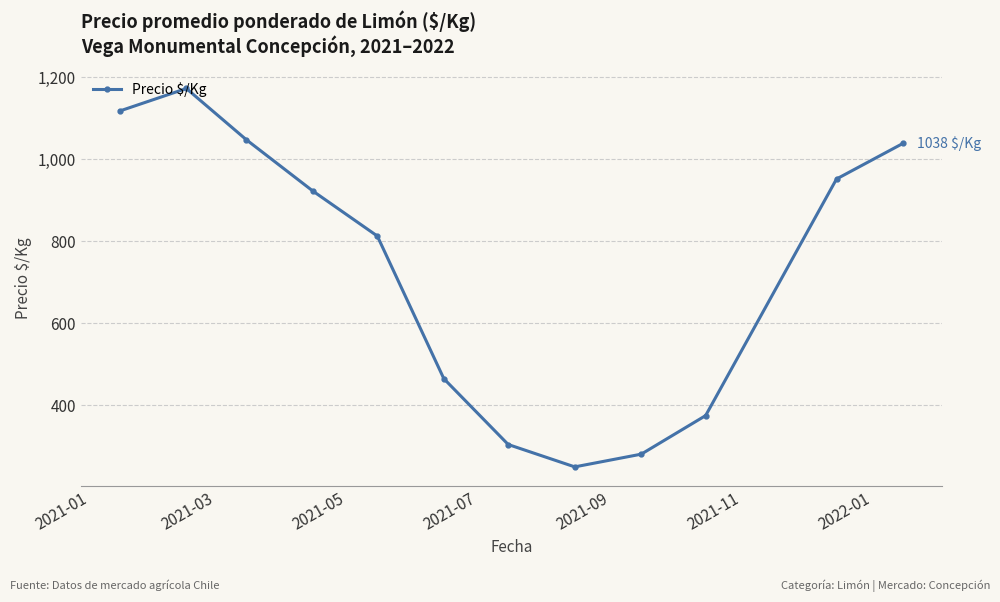

Does the chart have visible grid lines?

Yes